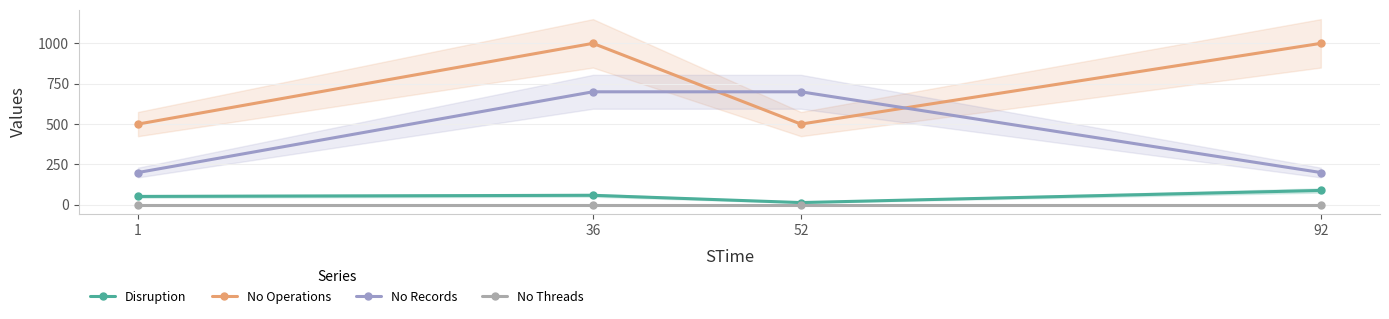

At which category does the chart reach its peak across all series?

36